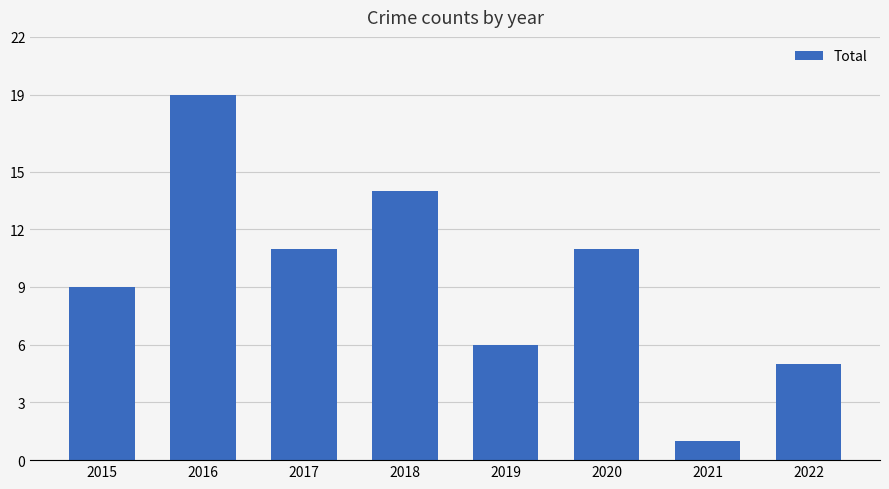

What is the average value?

10